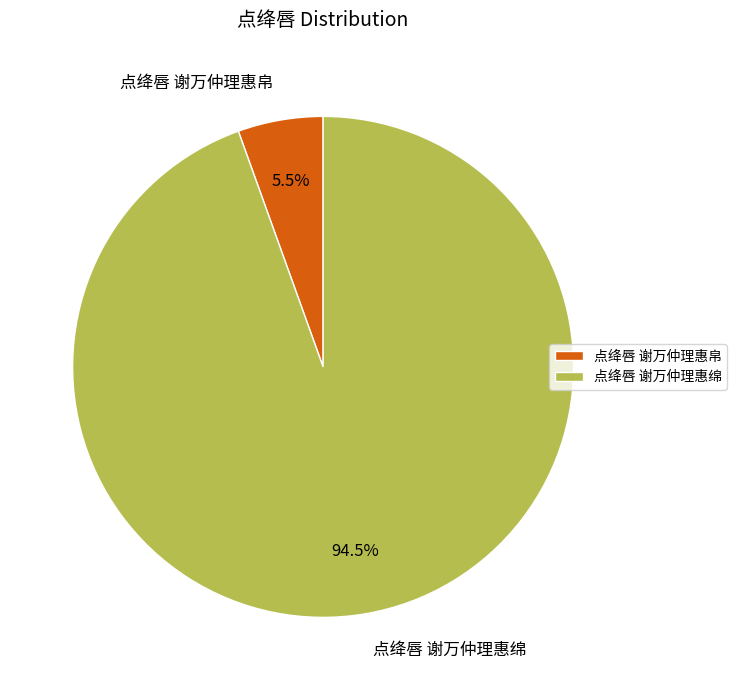

Which category has the biggest portion of the pie?

点绛唇 谢万仲理惠绵